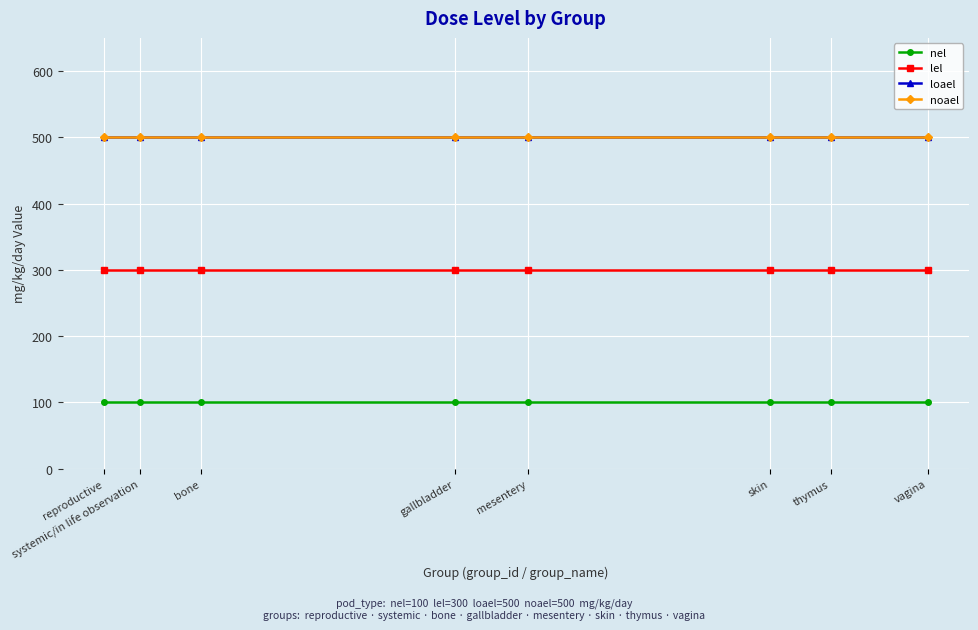

What is the value of the nel point at the 4th from the left?

100